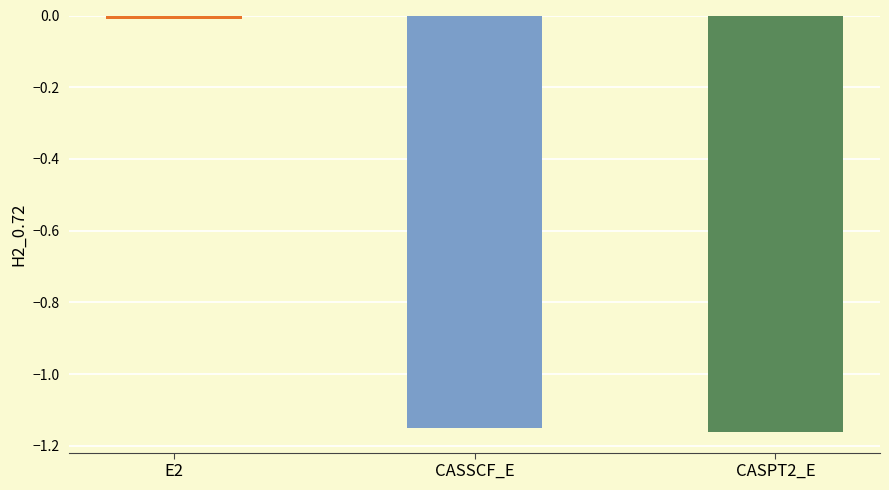

Does the chart contain stacked bars?

No